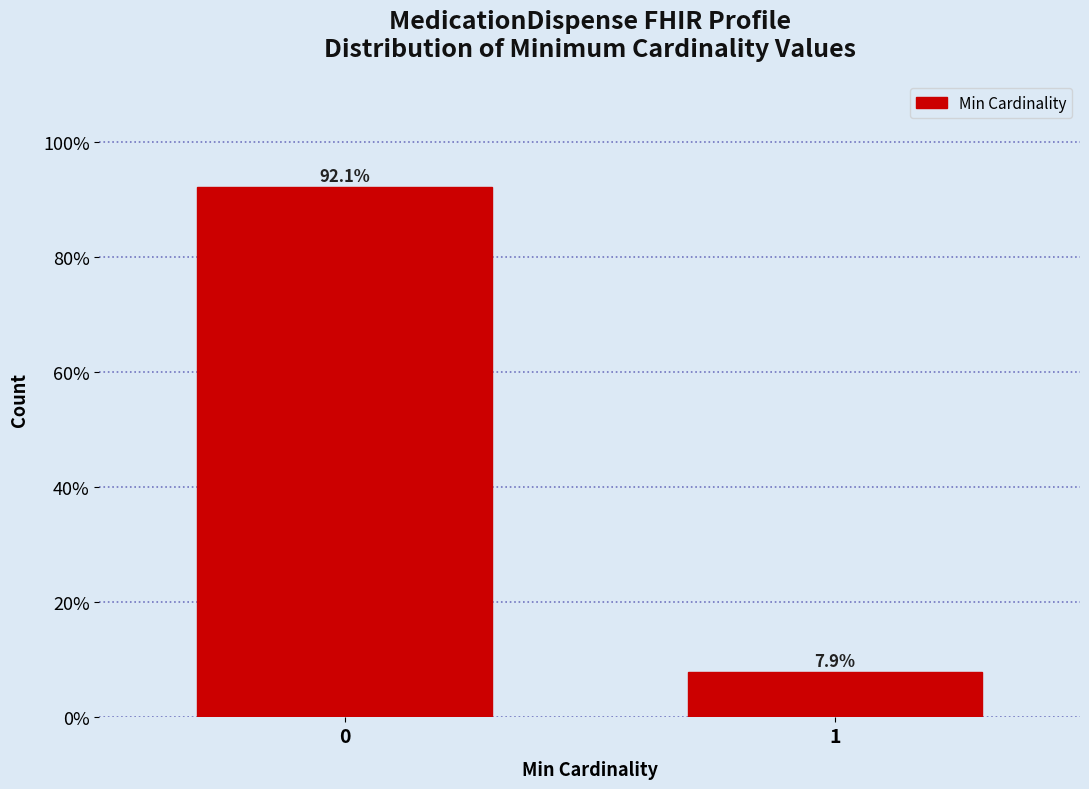

Reading right to left, list all the values displayed in this chart.

1=7.9	0=92.1